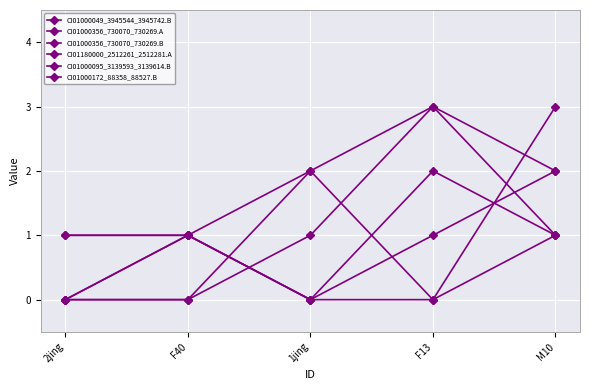

How many lines are shown in the chart?

6